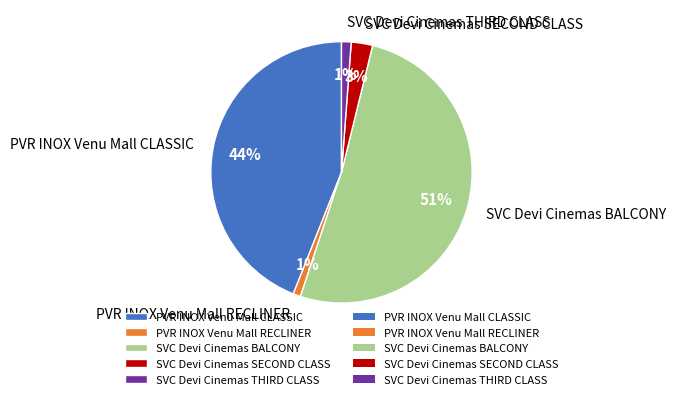

Does PVR INOX Venu Mall RECLINER represent more than half of the total?

No